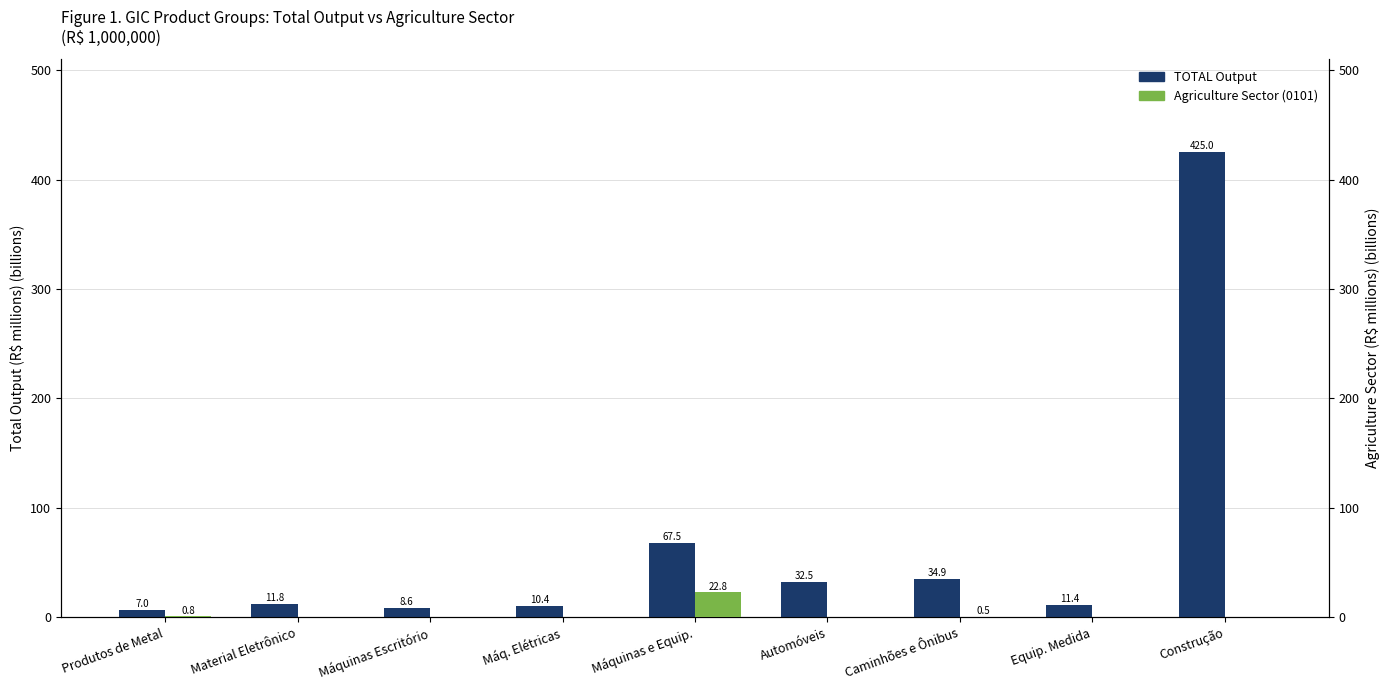

Are the bars horizontal?

No